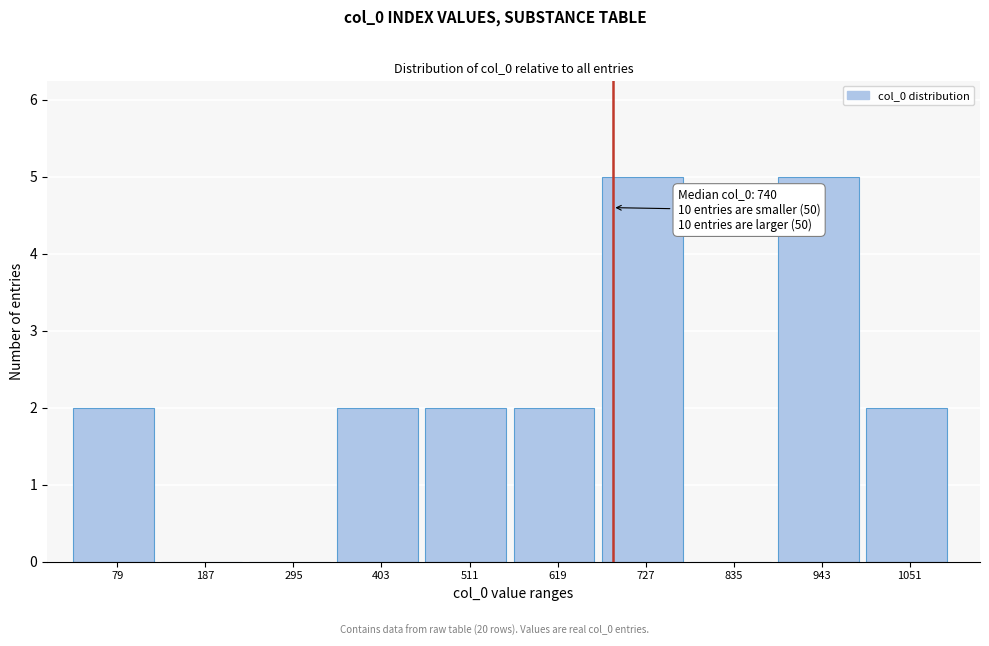

Reading left to right, transcribe all the data shown in this chart.

79=2	187=0	295=0	403=2	511=2	619=2	727=5	835=0	943=5	1051=2